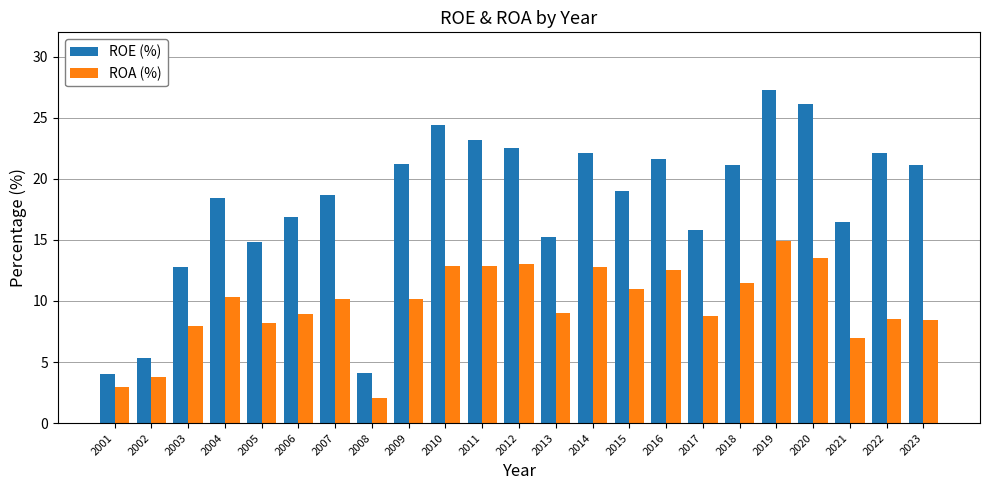

Rank the series at 2023 from lowest to highest value.

ROA (%), ROE (%)